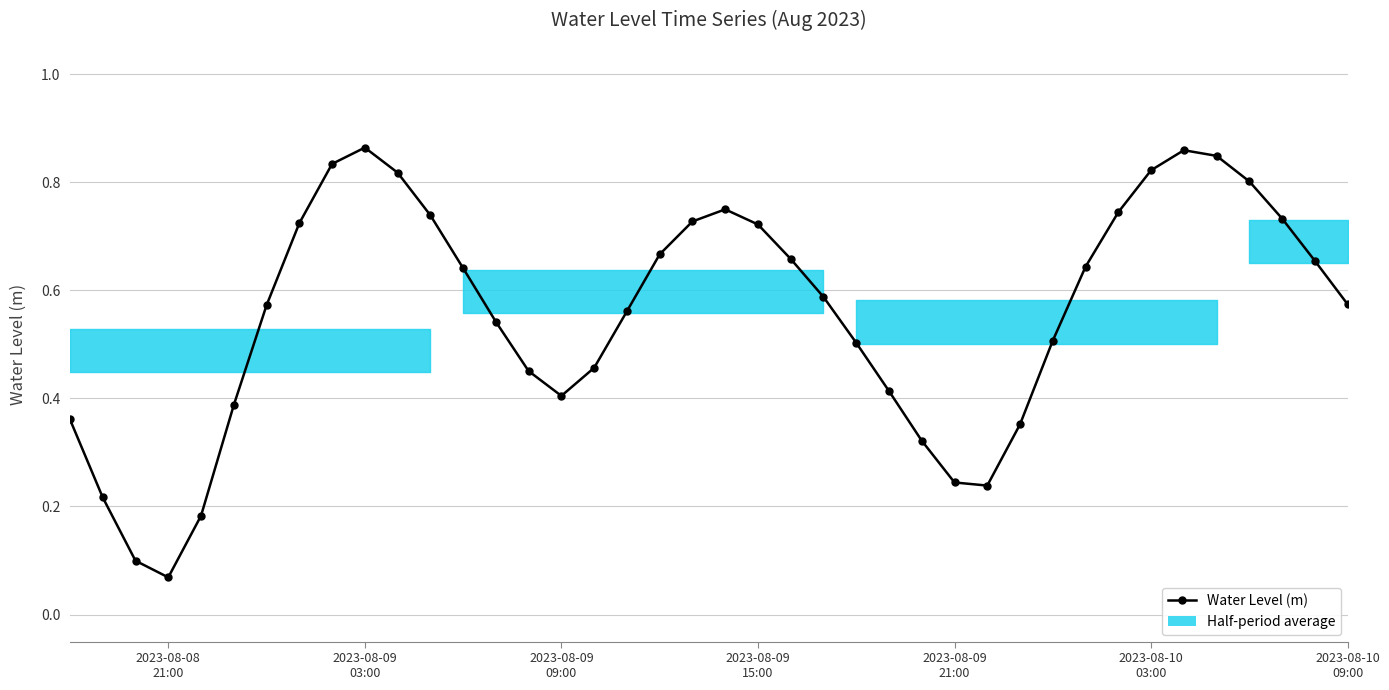

How many interior local peaks (higher than both neighbors) does the data have?

3